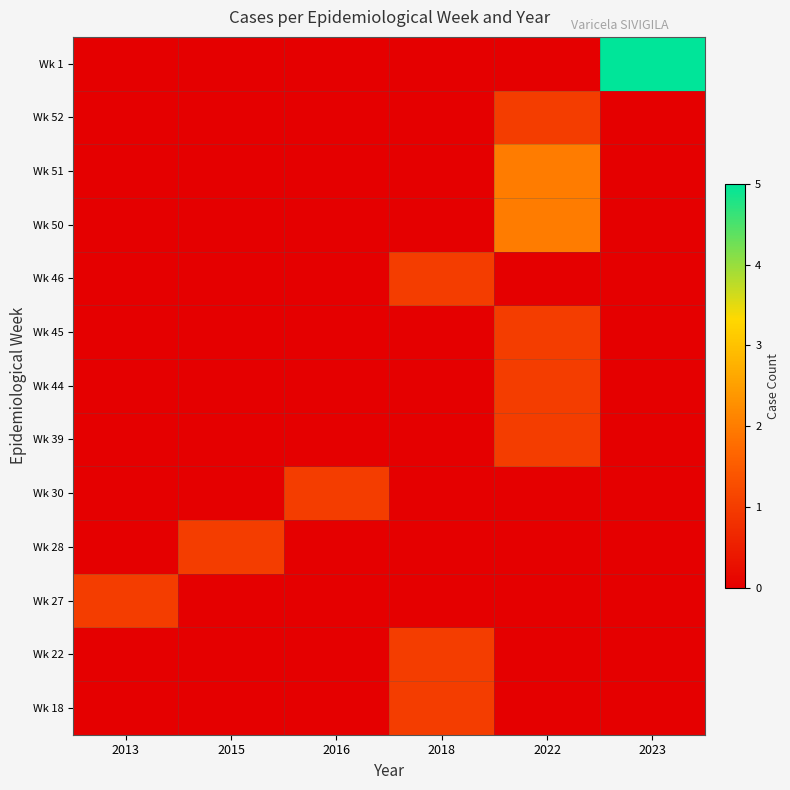

Rank the series by their maximum value, from lowest to highest.

Wk 18, Wk 22, Wk 27, Wk 28, Wk 30, Wk 39, Wk 44, Wk 45, Wk 46, Wk 52, Wk 50, Wk 51, Wk 1